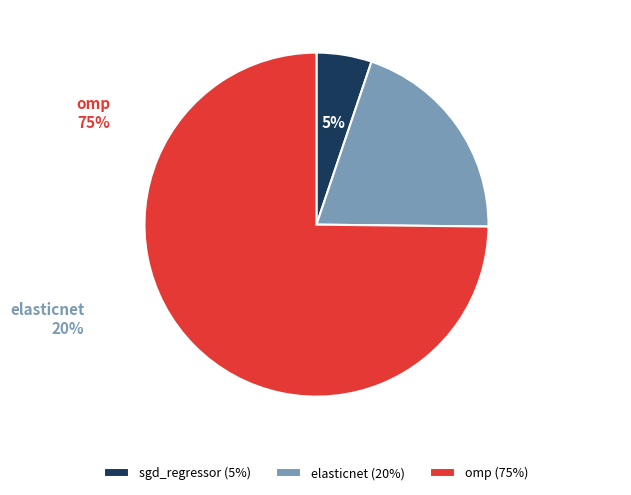

How many slices are in this pie chart?

3